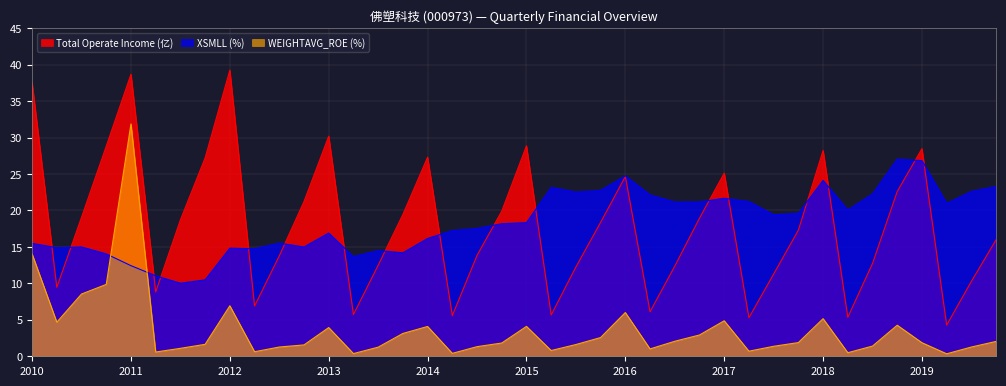

How many times do XSMLL (%) and Total Operate Income (亿) cross each other?

17